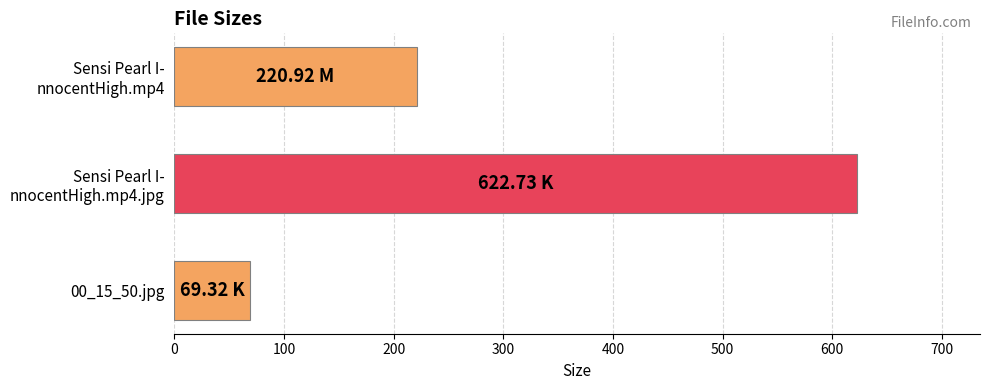

What is the average value?

304.3